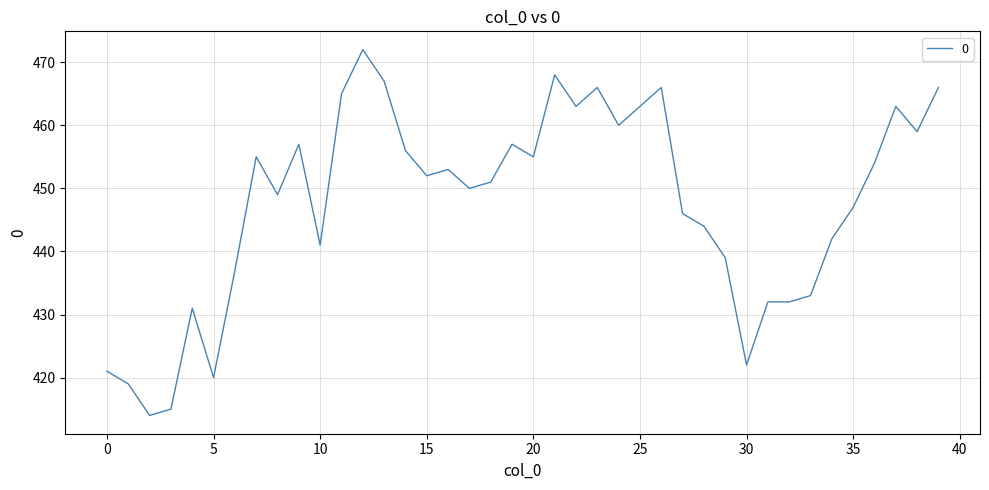

Does the chart have visible grid lines?

Yes